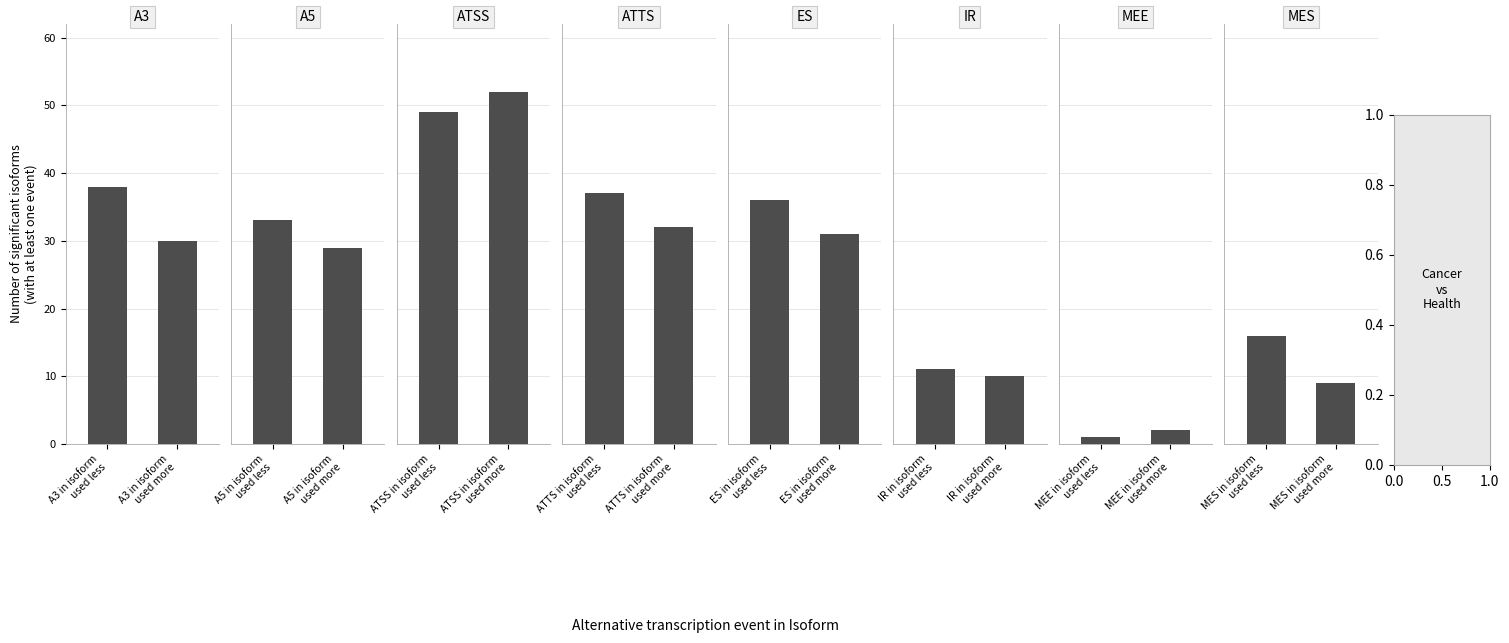

How many groups of bars are there?

8